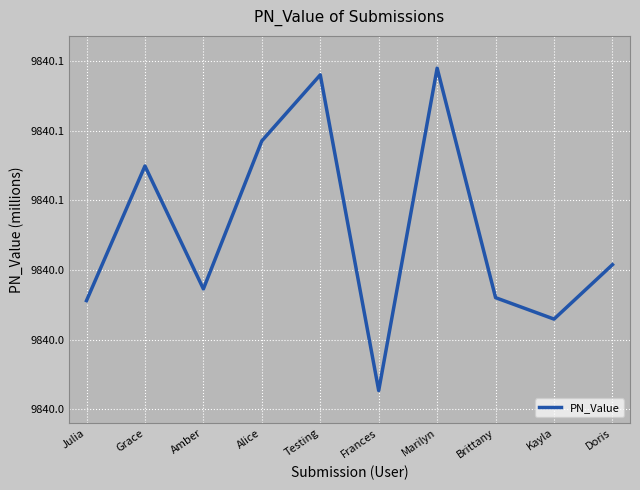

What is the approximate value at Testing?

9840.1